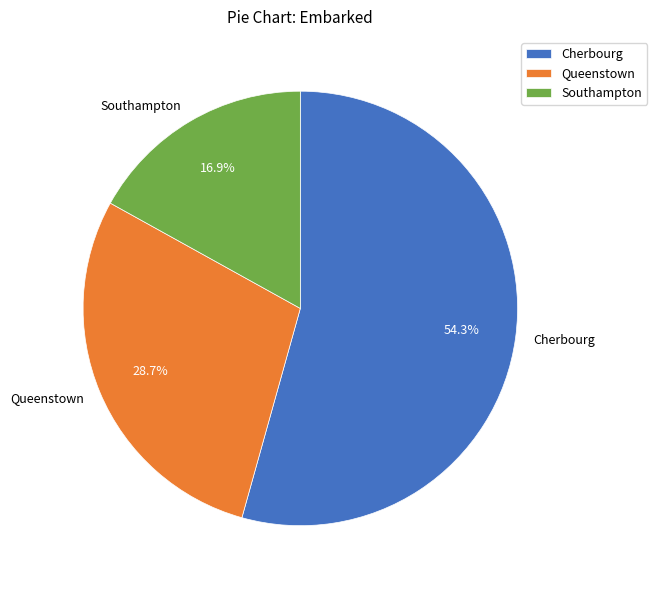

To the nearest percent, what is the difference between the largest and smallest slice percentages?

37%